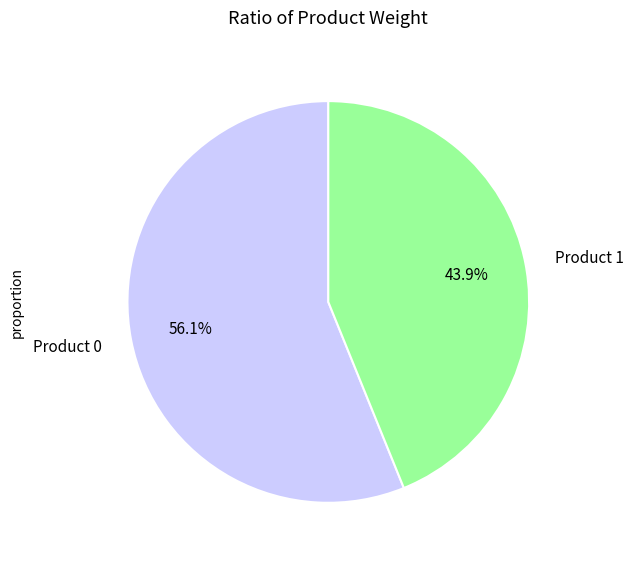

Is it true that Product 0 is 56% of the pie?

True